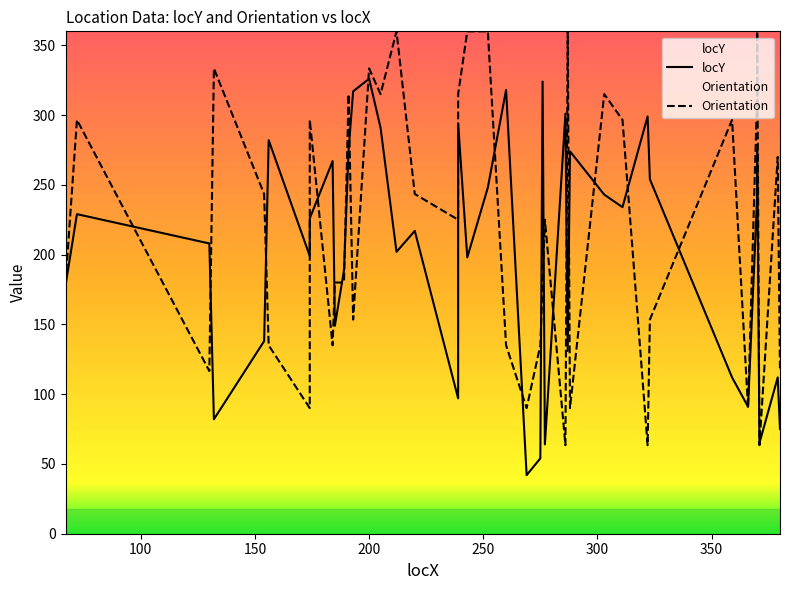

True or false: Orientation has more than 1 points higher than both neighbors.

True